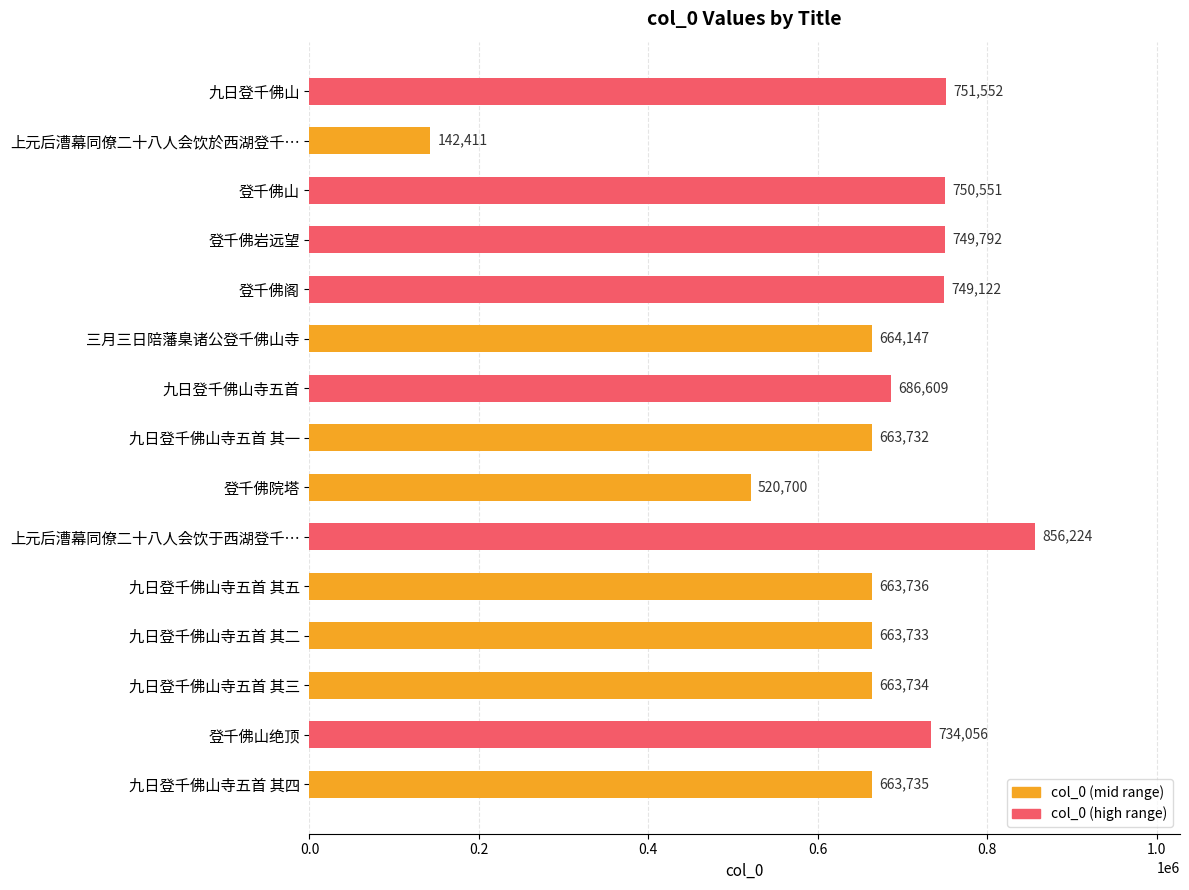

What is the label of the 1st bar from the top?

九日登千佛山